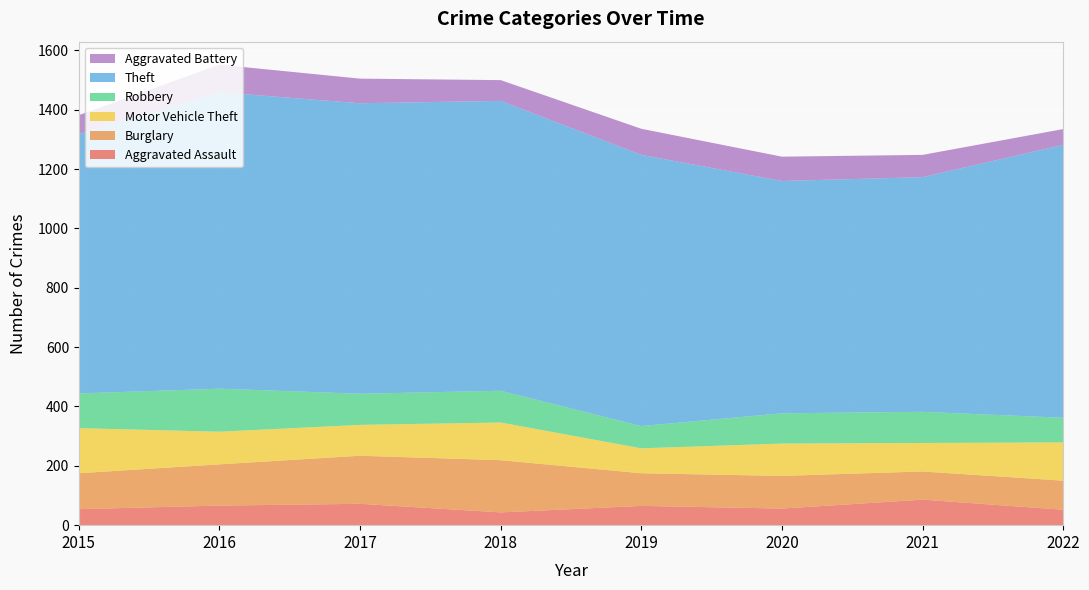

Reading left to right, what are all the values shown in this chart?

Aggravated Assault: 54	66	72	43	65	56	86	52
Burglary: 121	139	162	176	110	110	95	98
Motor Vehicle Theft: 152	110	104	127	84	109	96	129
Robbery: 117	145	105	107	75	102	105	83
Theft: 874	999	979	977	914	783	791	920
Aggravated Battery: 64	93	83	70	88	82	75	53